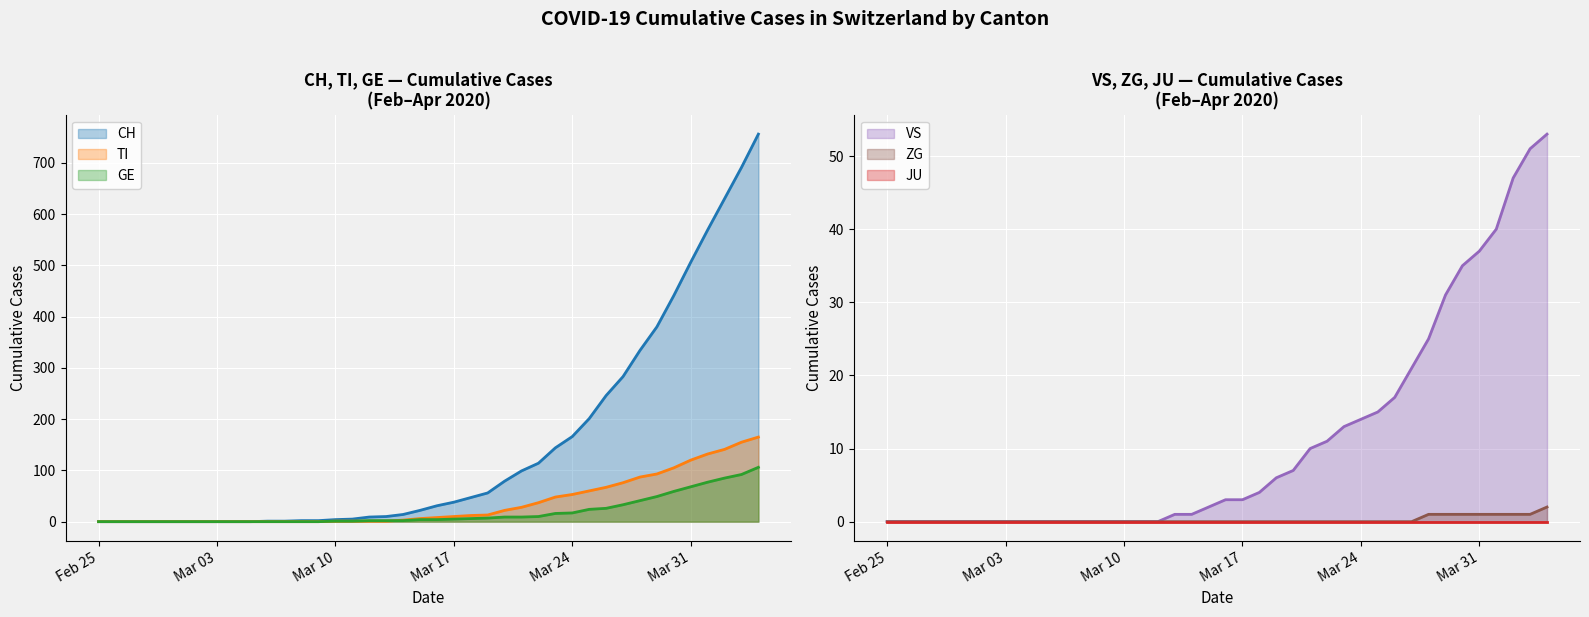

After their last crossing, which series has the higher values: TI or GE?

TI